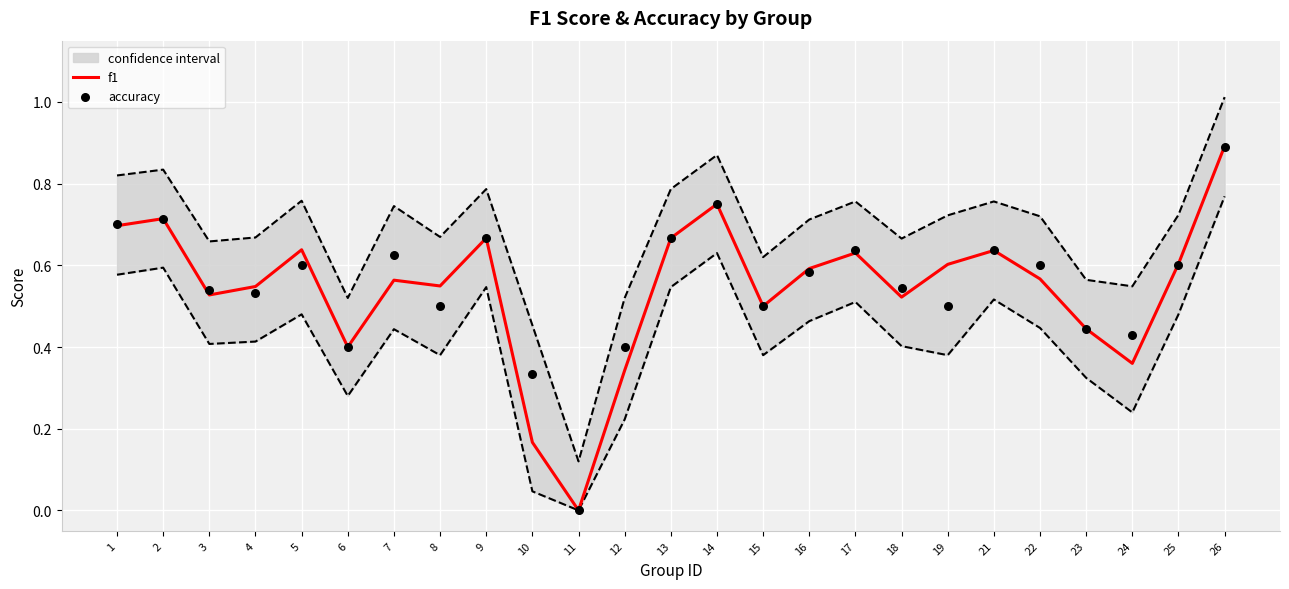

Which series contains the lowest Y value?

f1